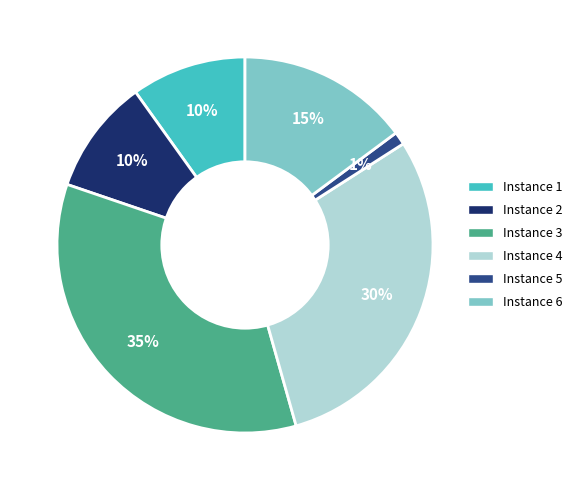

How many segments does this pie chart have?

6